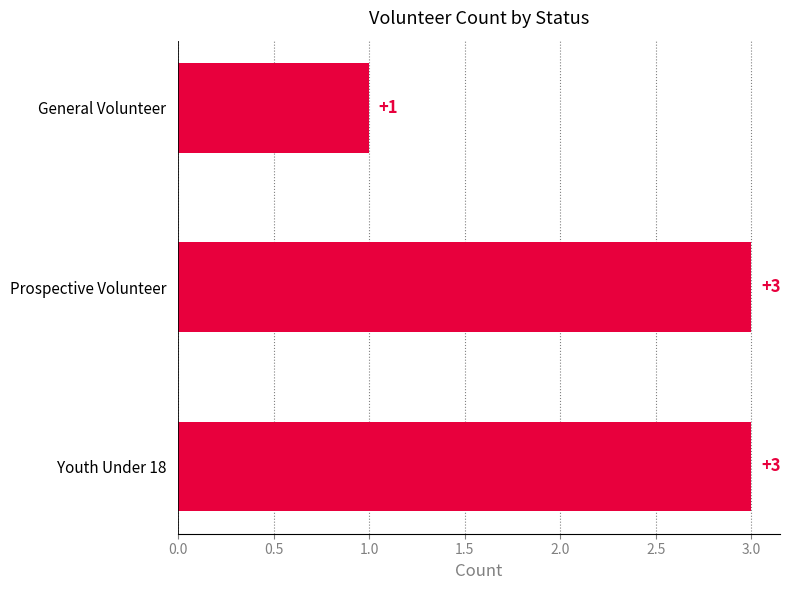

What is the difference between the maximum and minimum values?

2